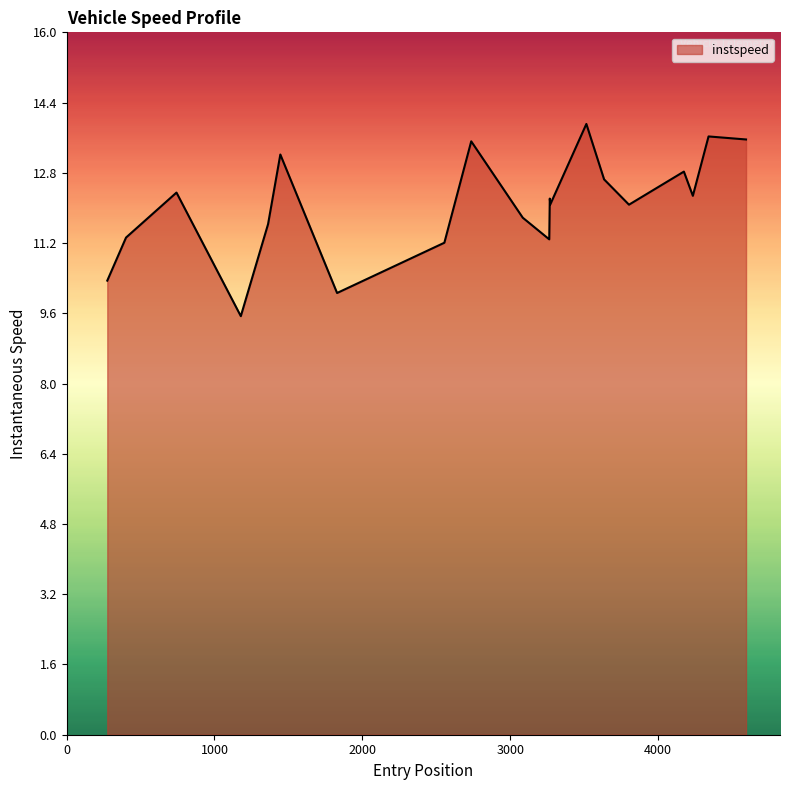

What is the minimum value shown in the chart?

9.5